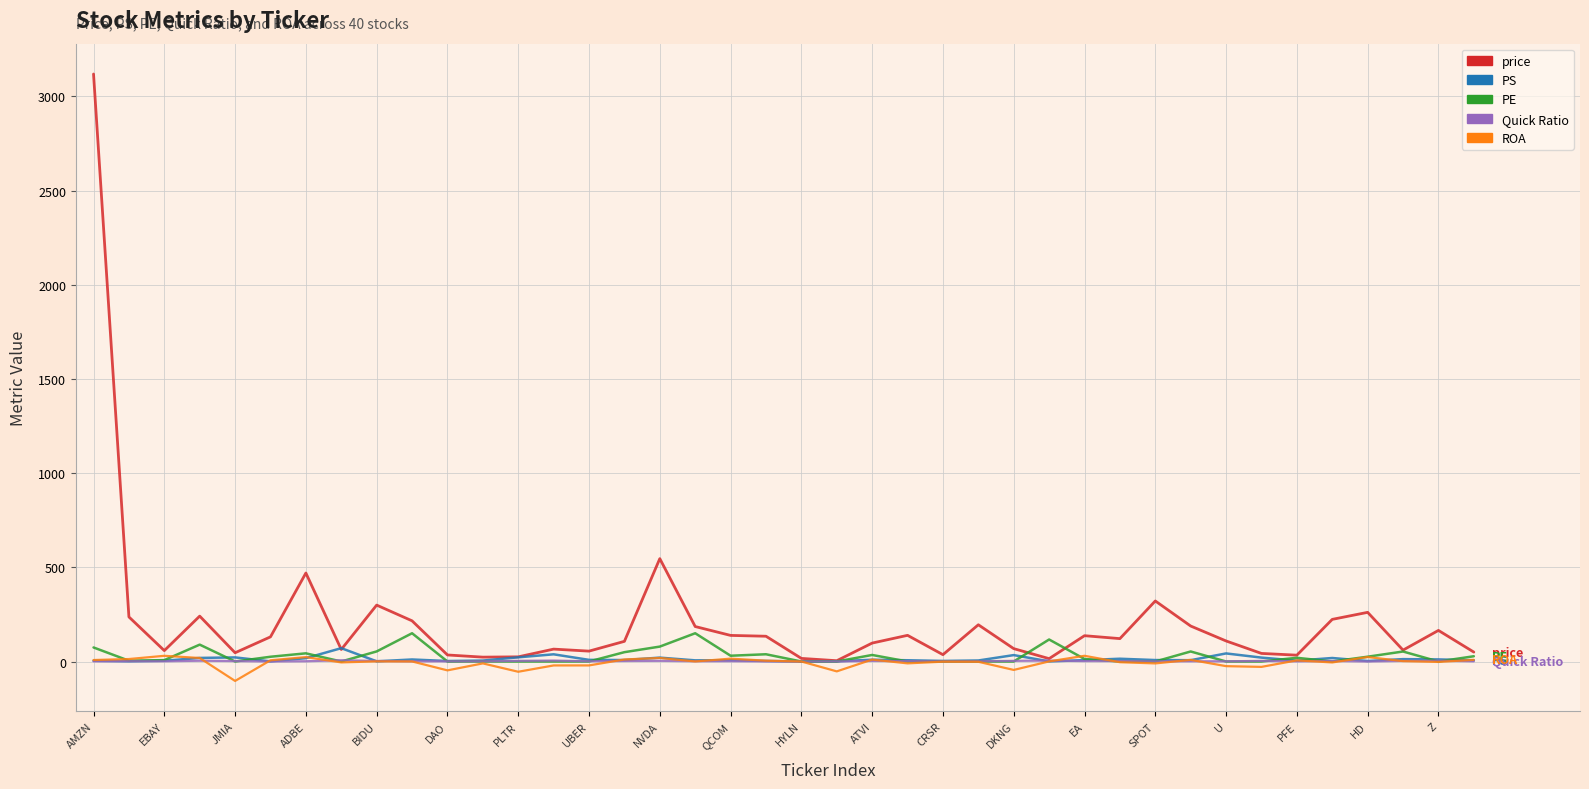

Which series has the largest total across all categories?

price